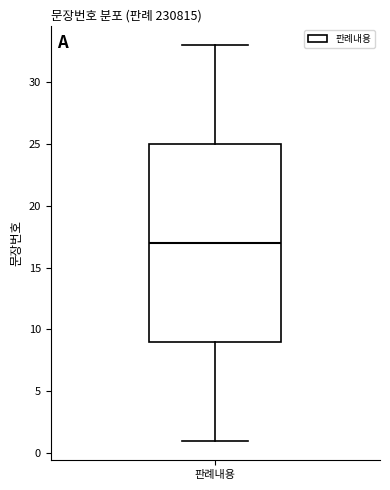

Transcribe this box plot: give where the median line is, the range the box spans, and where the two whiskers end, as read against the y-axis. The values are not printed on the chart, so give them approximately, as read against the axis.

median 17, box 9 to 25, whiskers 1 to 33